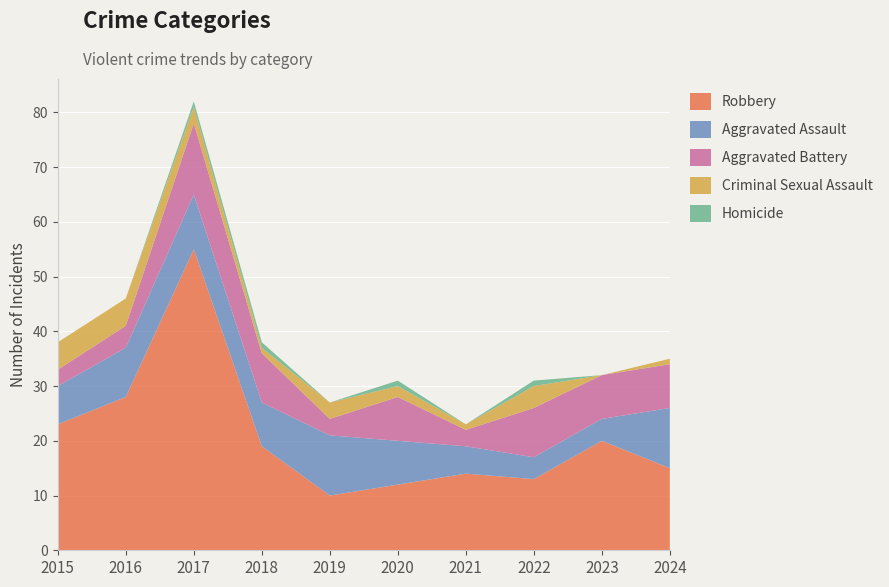

Reading right to left, transcribe all the data shown in this chart.

Robbery: 2024=15	2023=20	2022=13	2021=14	2020=12	2019=10	2018=19	2017=55	2016=28	2015=23
Aggravated Assault: 2024=11	2023=4	2022=4	2021=5	2020=8	2019=11	2018=8	2017=10	2016=9	2015=7
Aggravated Battery: 2024=8	2023=8	2022=9	2021=3	2020=8	2019=3	2018=9	2017=13	2016=4	2015=3
Criminal Sexual Assault: 2024=1	2023=0	2022=4	2021=1	2020=2	2019=3	2018=1	2017=3	2016=5	2015=5
Homicide: 2024=0	2023=0	2022=1	2021=0	2020=1	2019=0	2018=1	2017=1	2016=0	2015=0